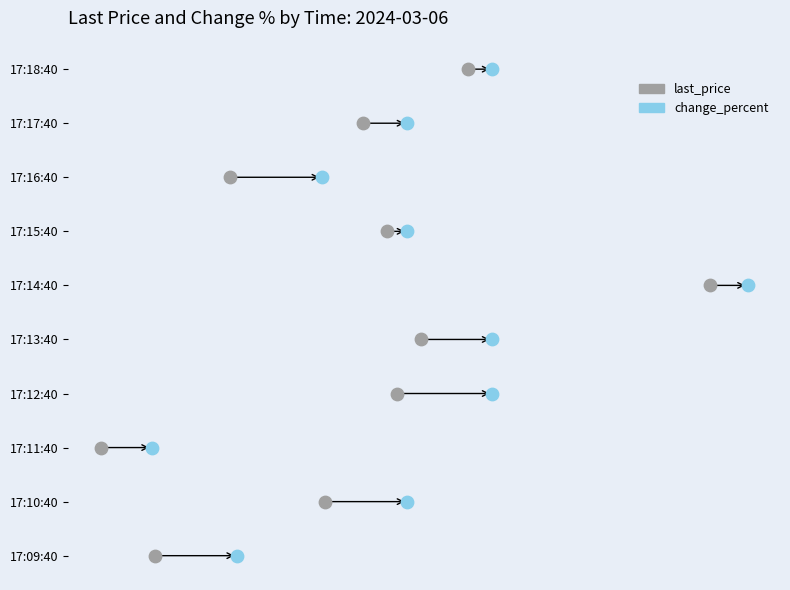

What are all the series names shown in the legend?

last_price, change_percent